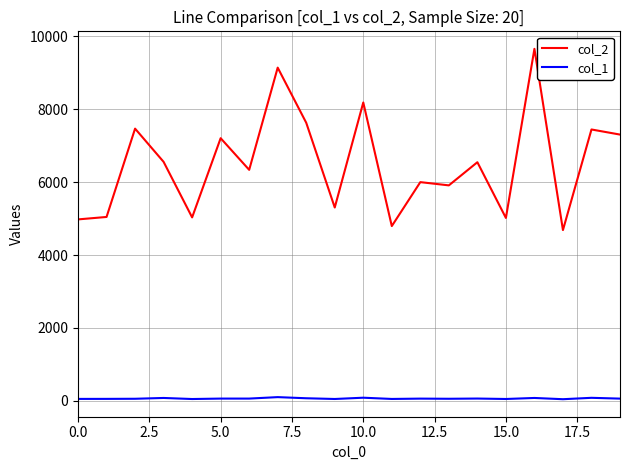

What is the greatest value displayed?

9655